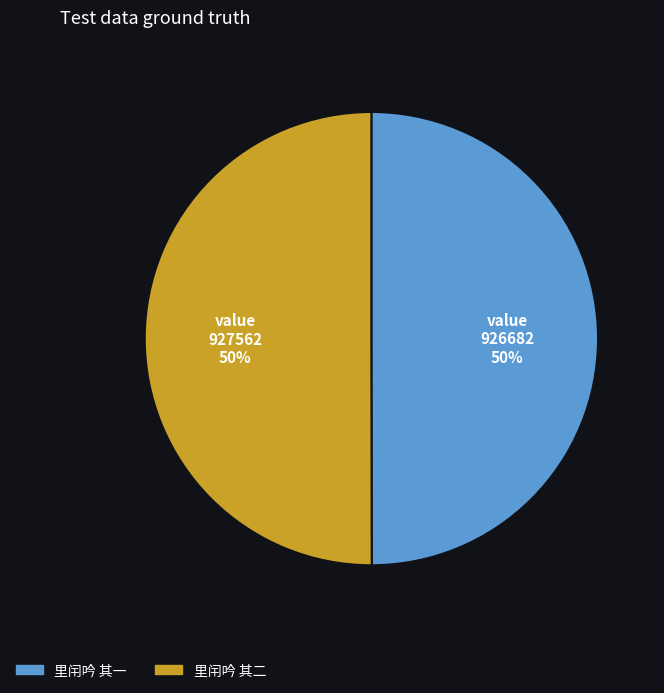

To the nearest percent, what is the average slice percentage?

50%